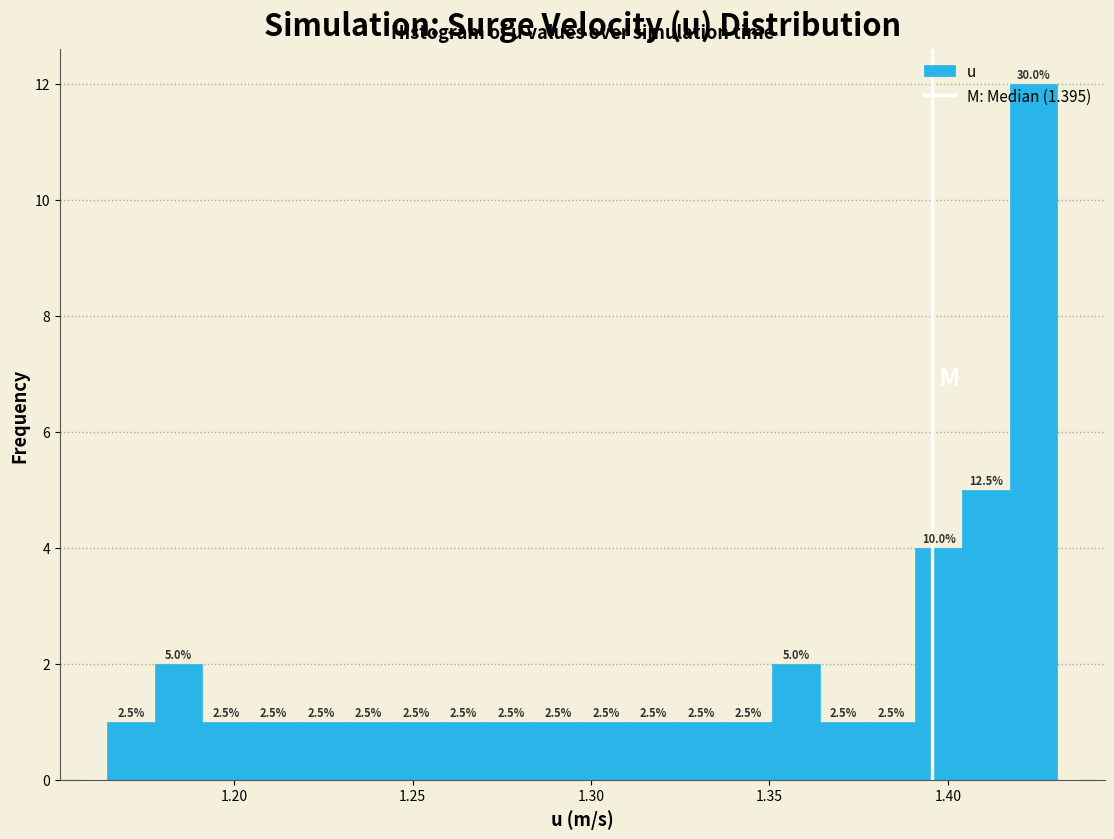

Around what value on the x-axis is the tallest bar? Give the approximate position of its centre, as read against the axis.

1.425